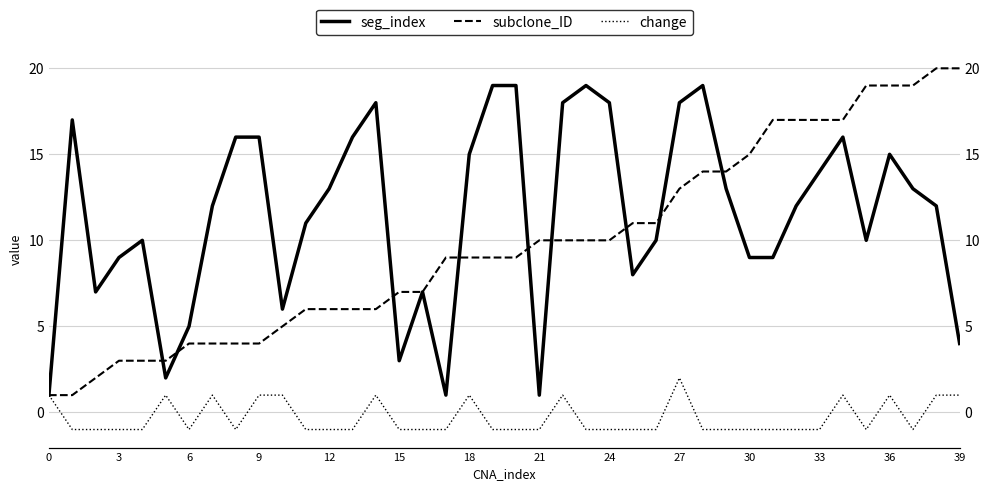

True or false: change and subclone_ID cross at least once.

False